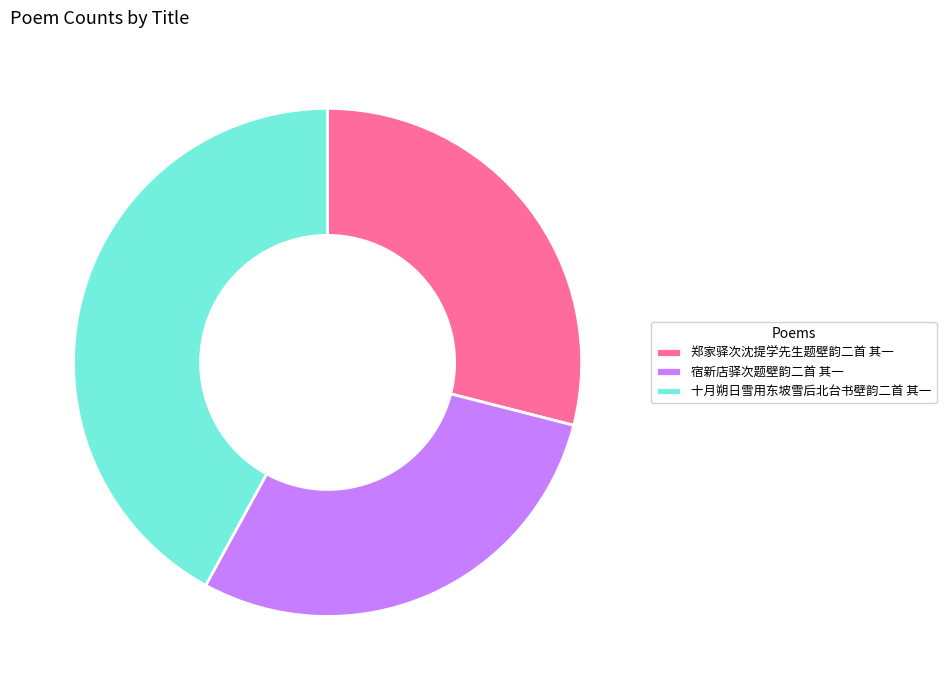

Approximately how many times larger is the value at 郑家驿次沈提学先生题壁韵二首 其一 compared to 宿新店驿次题壁韵二首 其一?

1.0